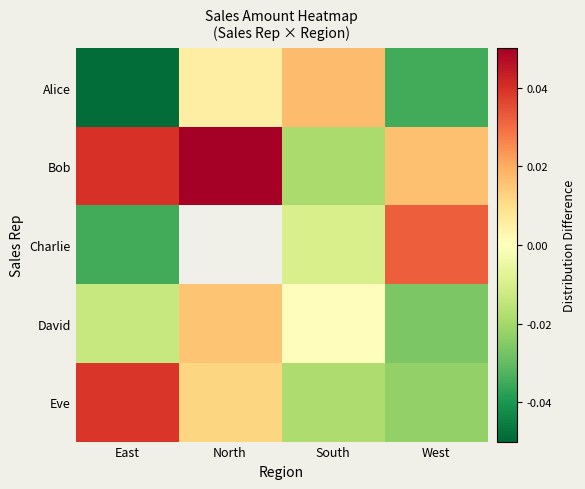

Between South and West, which series saw the biggest shift?

Alice